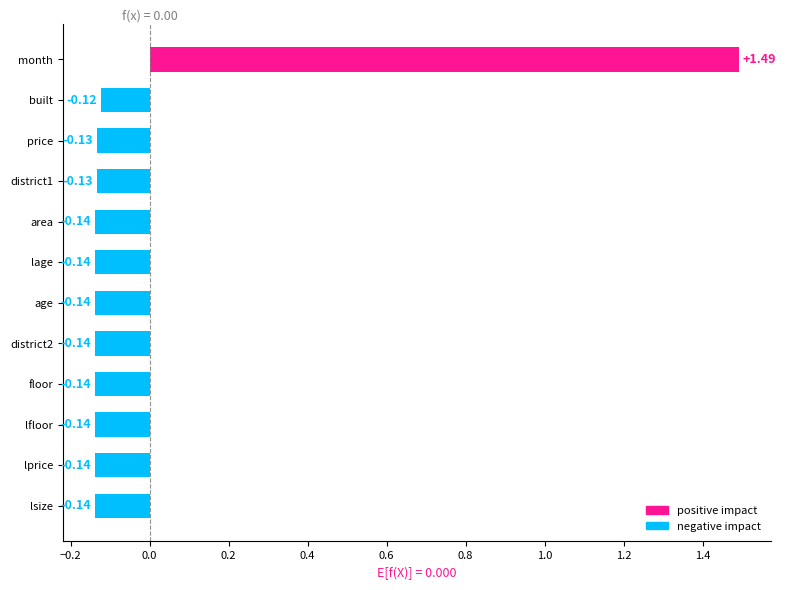

Between price and floor, which is larger?

price